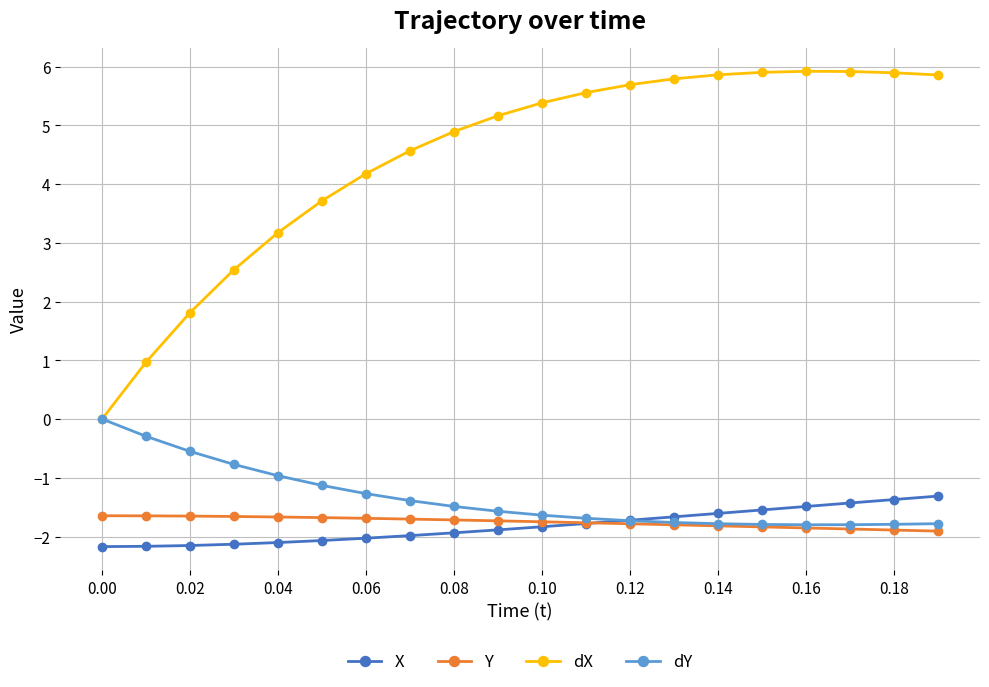

What is the highest value of the Y series?

-1.6